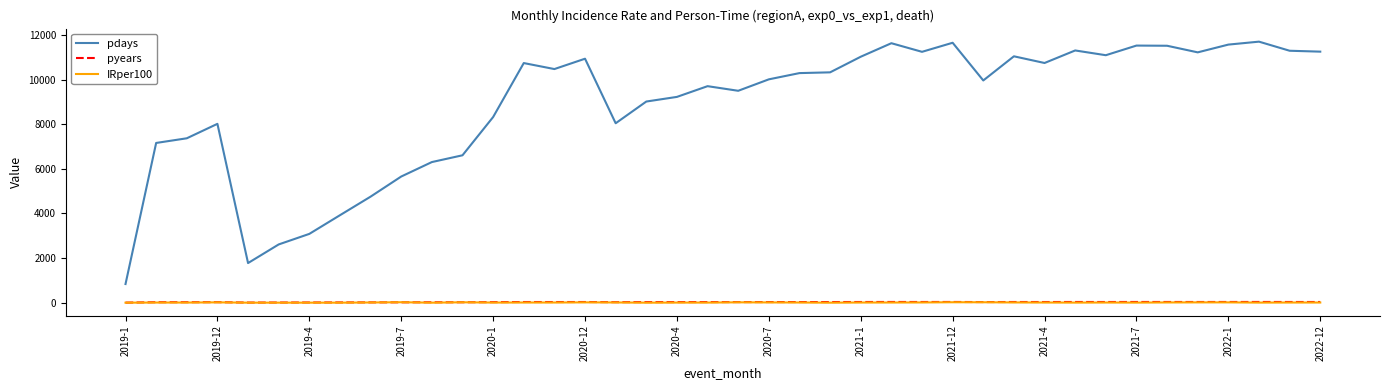

True or false: pdays and pyears cross at least once.

False